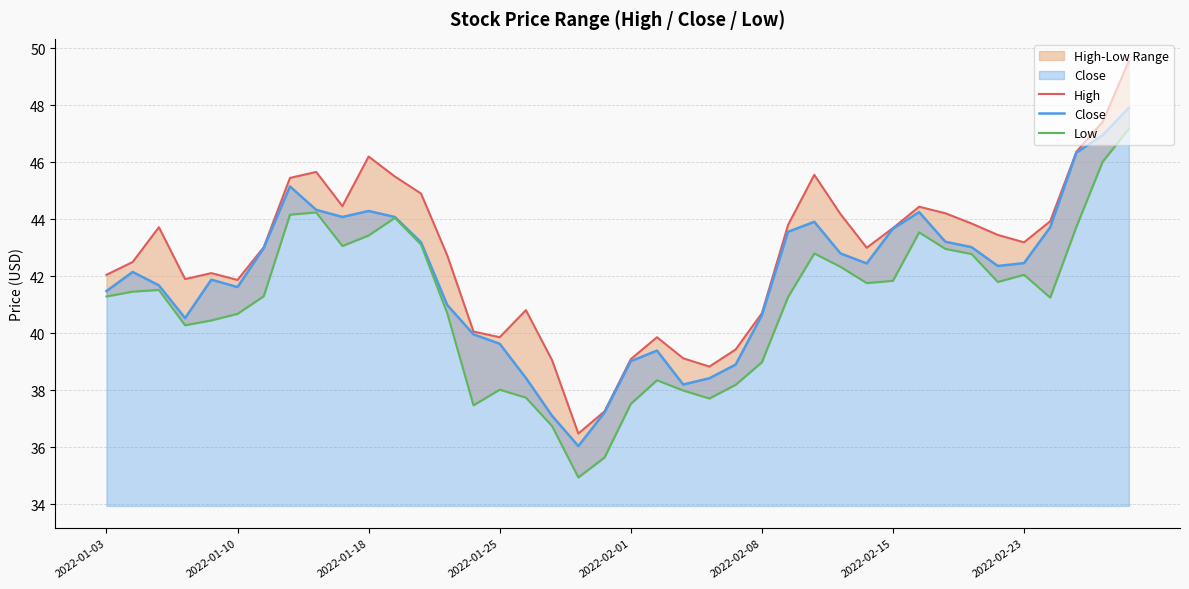

The Close series shows 43.7 at 2022-02-15. True or false?

True